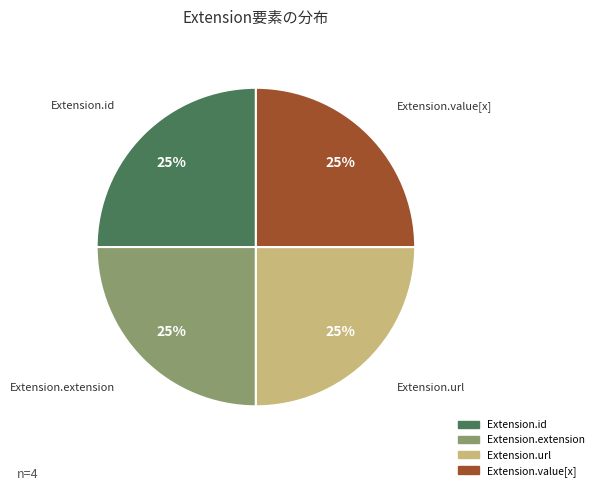

Is it true that Extension.url is 25% of the pie?

True